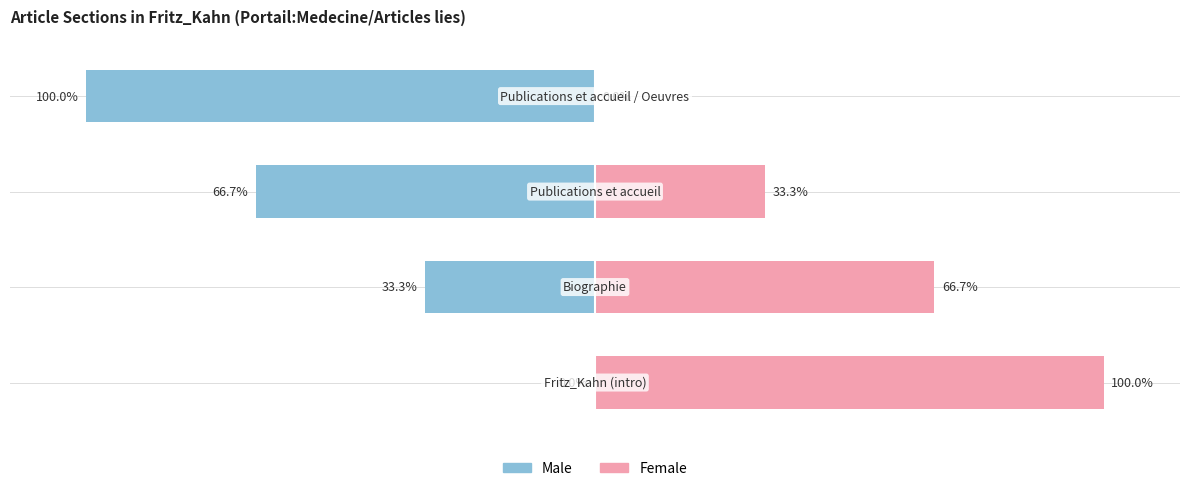

Reading left to right, list all the values displayed in this chart.

Male: −150=0.0	−100=-33.3	−50=-66.7	0=-100.0
Female: −150=100.0	−100=66.7	−50=33.3	0=0.0